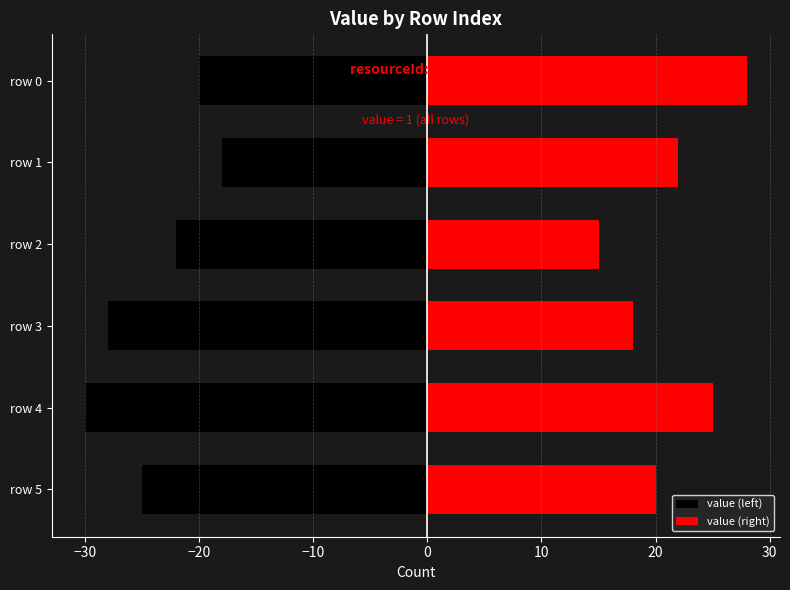

What is the smallest value displayed?

-30